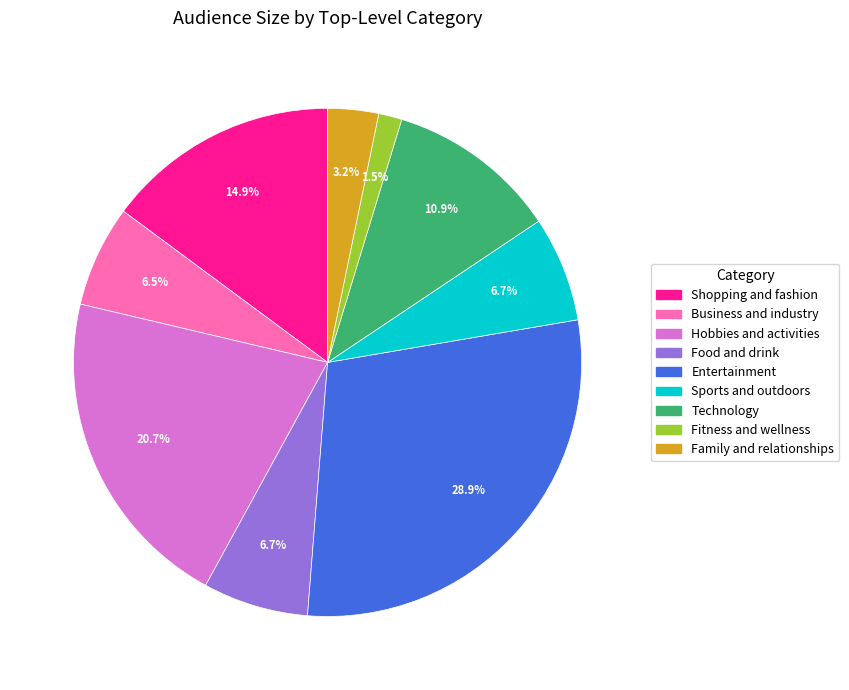

What is the largest slice in the pie chart?

Entertainment